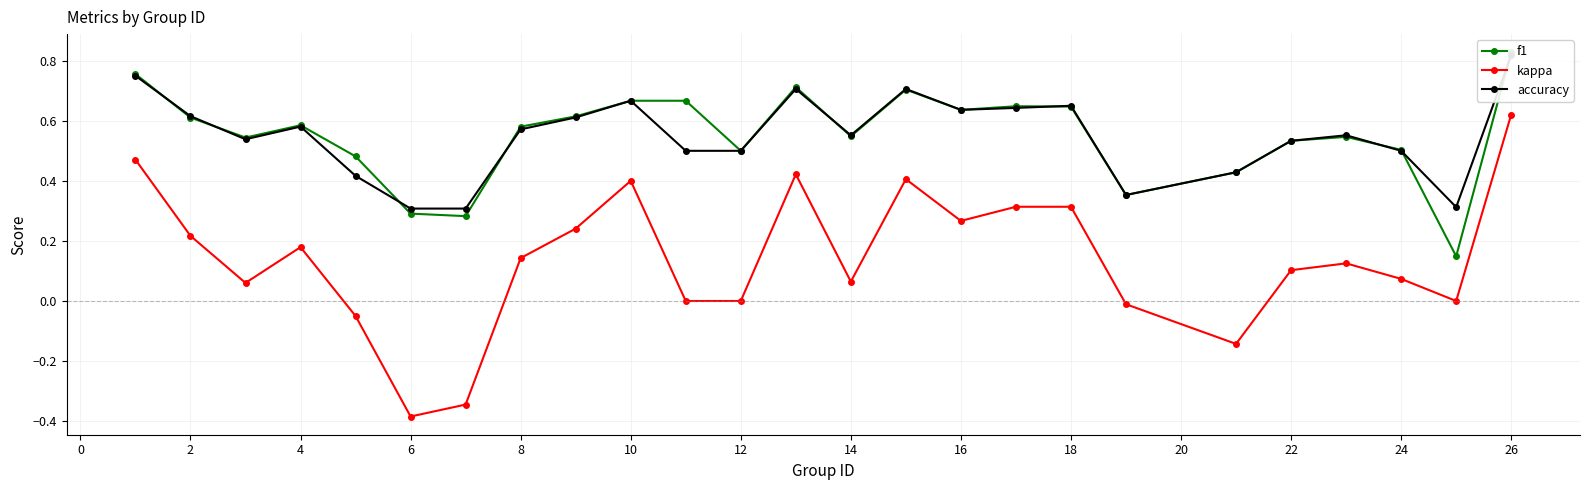

True or false: kappa has a value of 0.2 at 10.

False